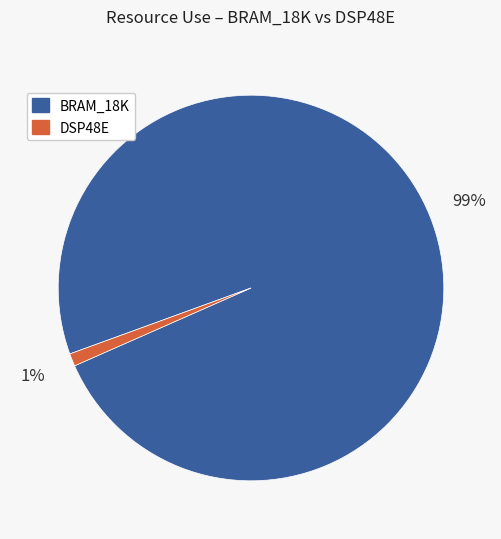

To the nearest percent, what is the difference between the largest and smallest slice percentages?

98%